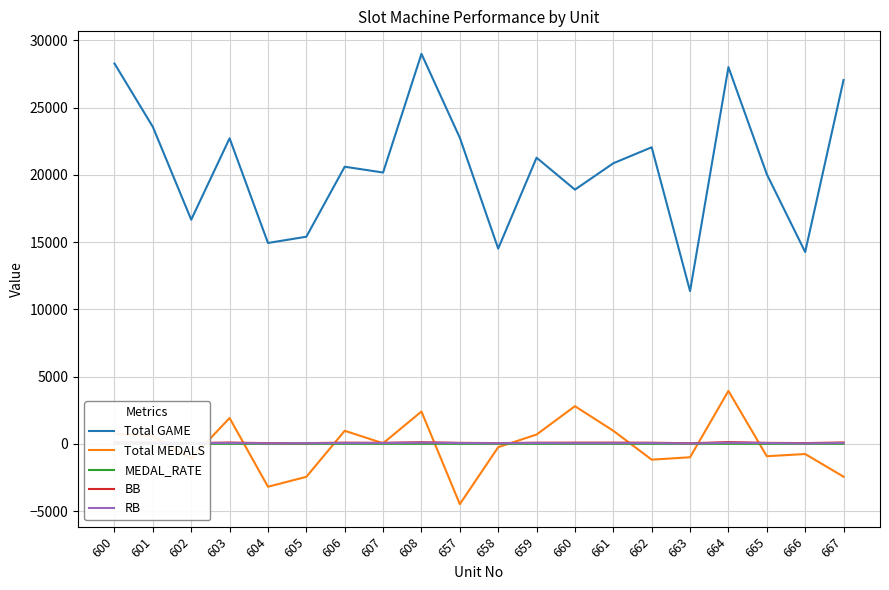

The value of Total GAME at 601 is 23560.0. True or false?

True